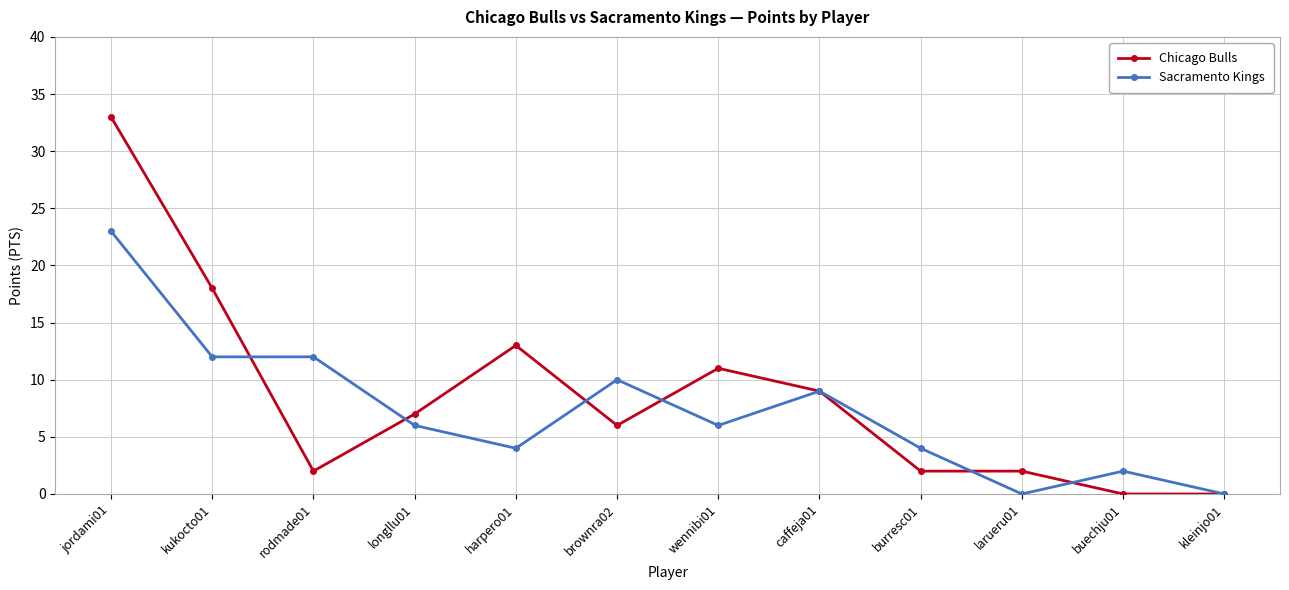

Is it true that Chicago Bulls equals 4 at wennibi01?

False